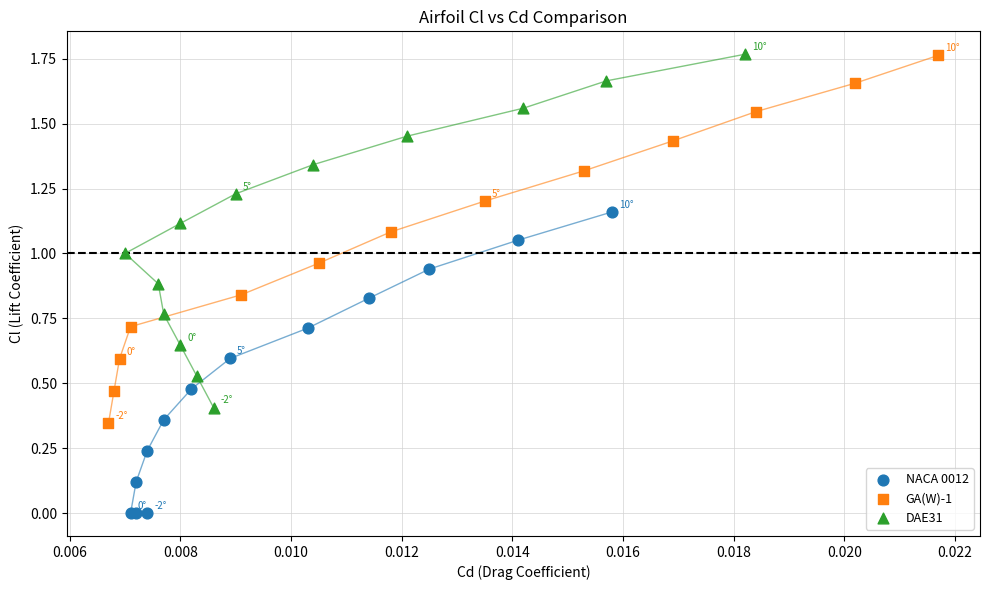

Which series reaches the minimum Y coordinate?

NACA 0012